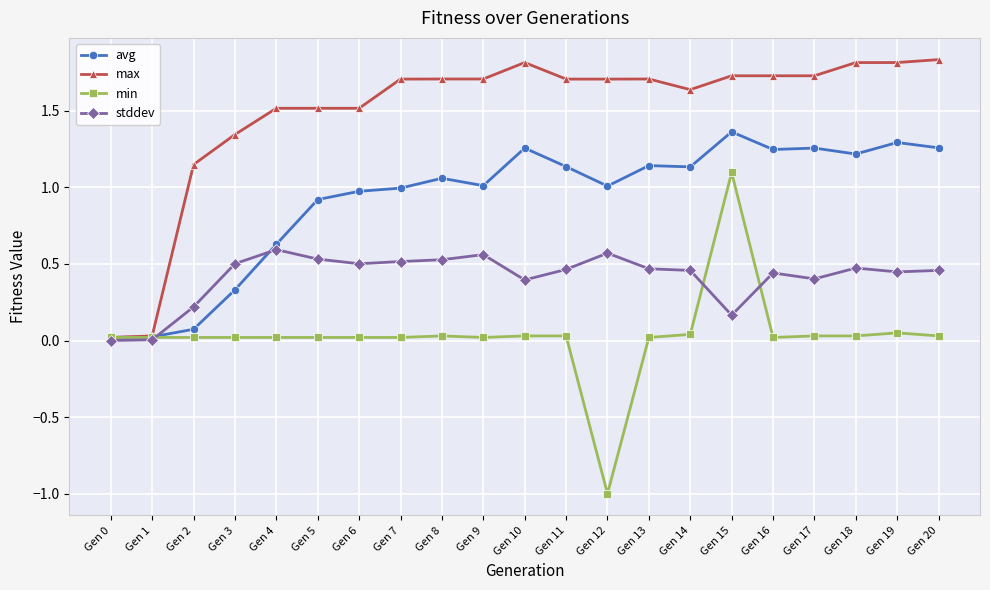

True or false: avg has more than 0 points higher than both neighbors.

True